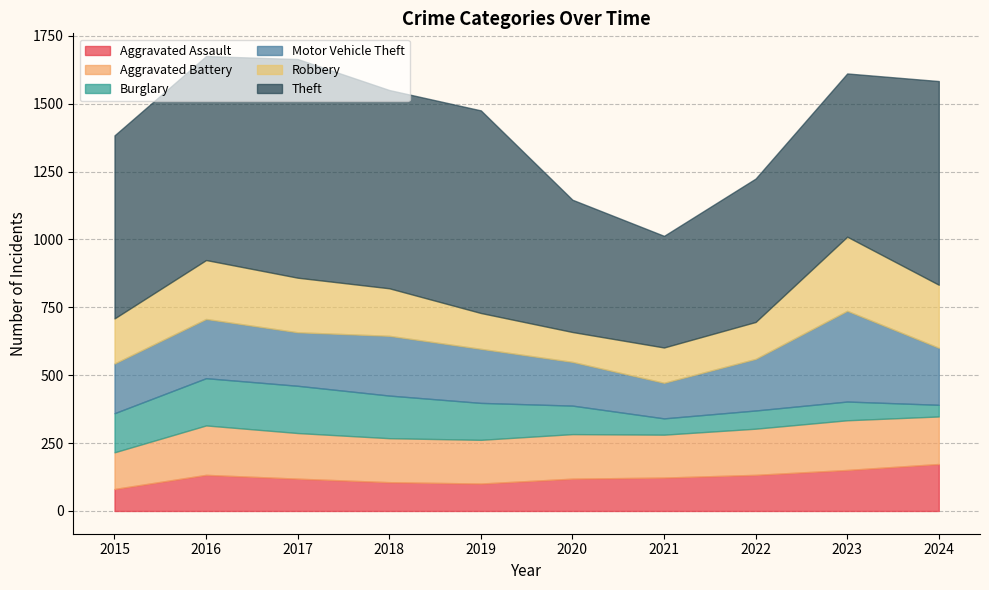

How many lines are shown in the chart?

6